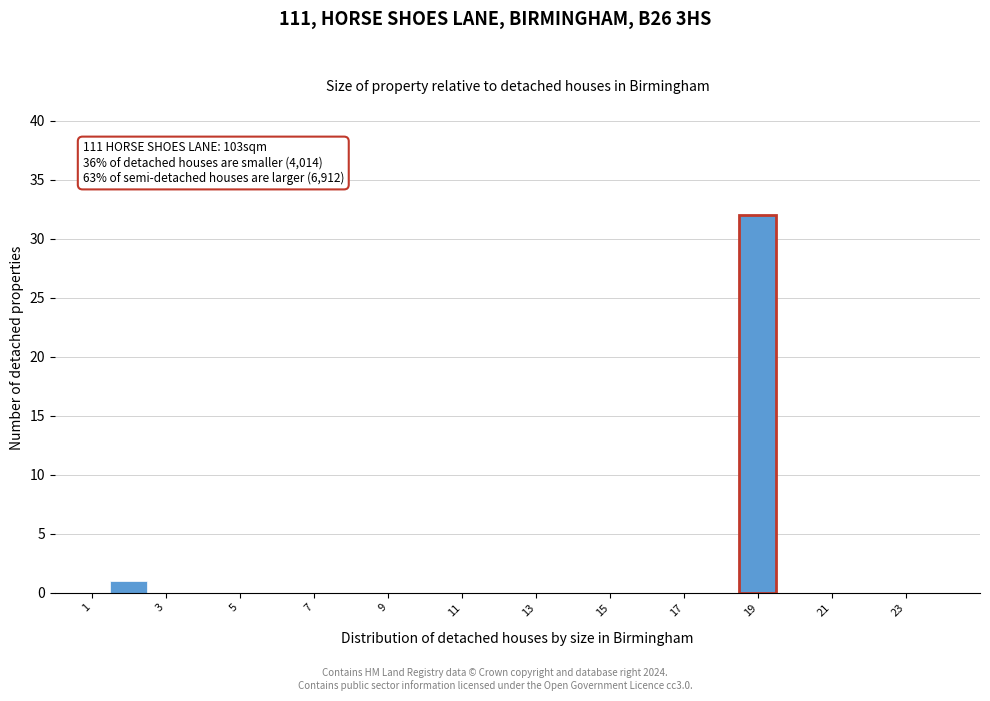

Which range on the x-axis has the tallest bar?

18.5 to 19.5